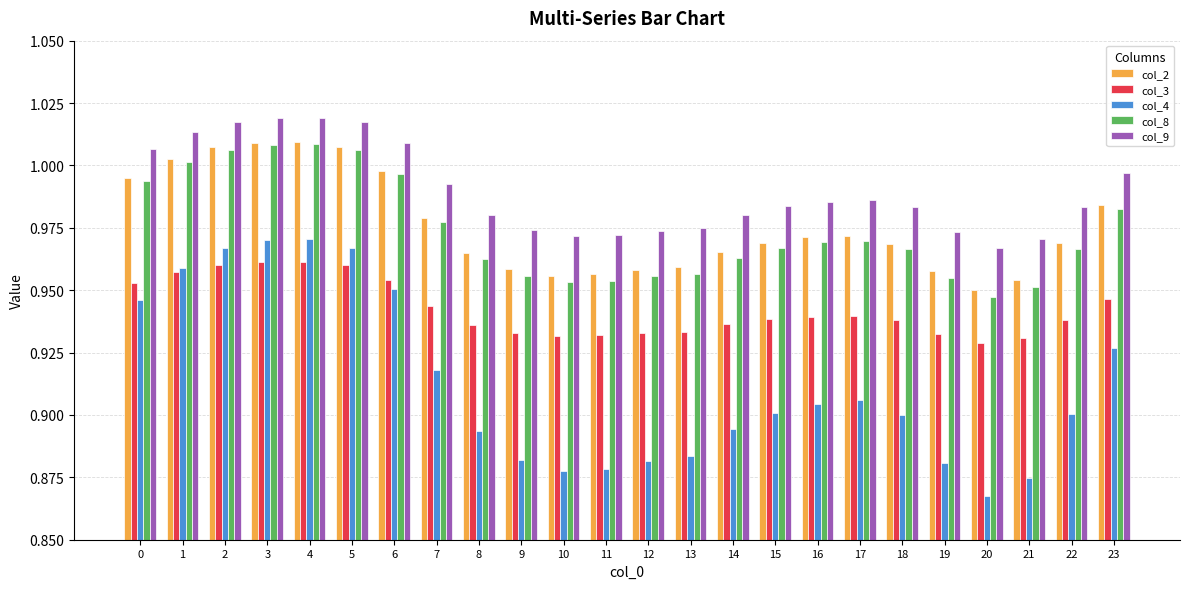

At how many categories does at least one series exceed 0?

24